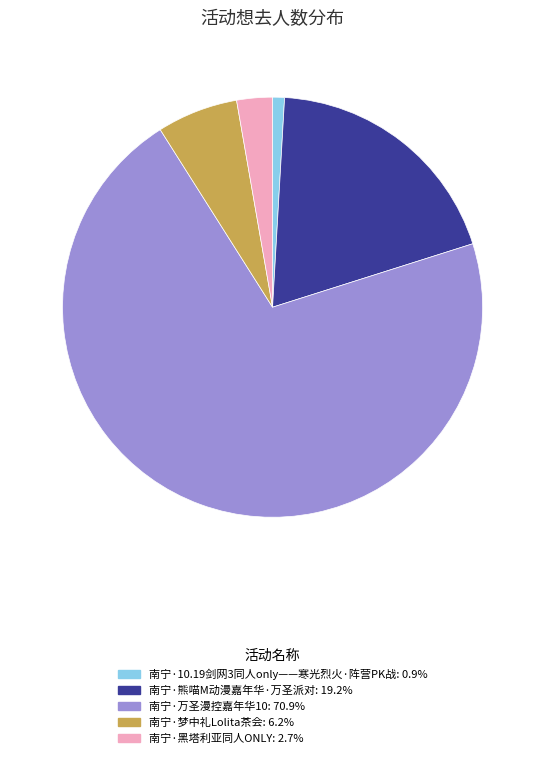

Is the sum of 南宁·熊喵M动漫嘉年华·万圣派对 and 南宁·10.19剑网3同人only——寒光烈火·阵营PK战 greater than half?

No